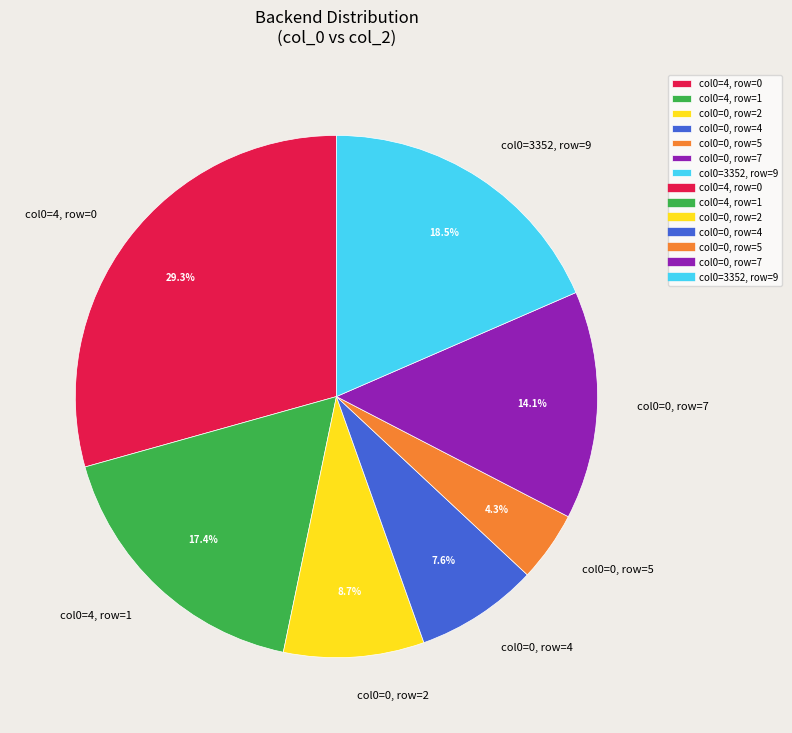

Which has a higher value, col0=4, row=0 or col0=0, row=4?

col0=4, row=0